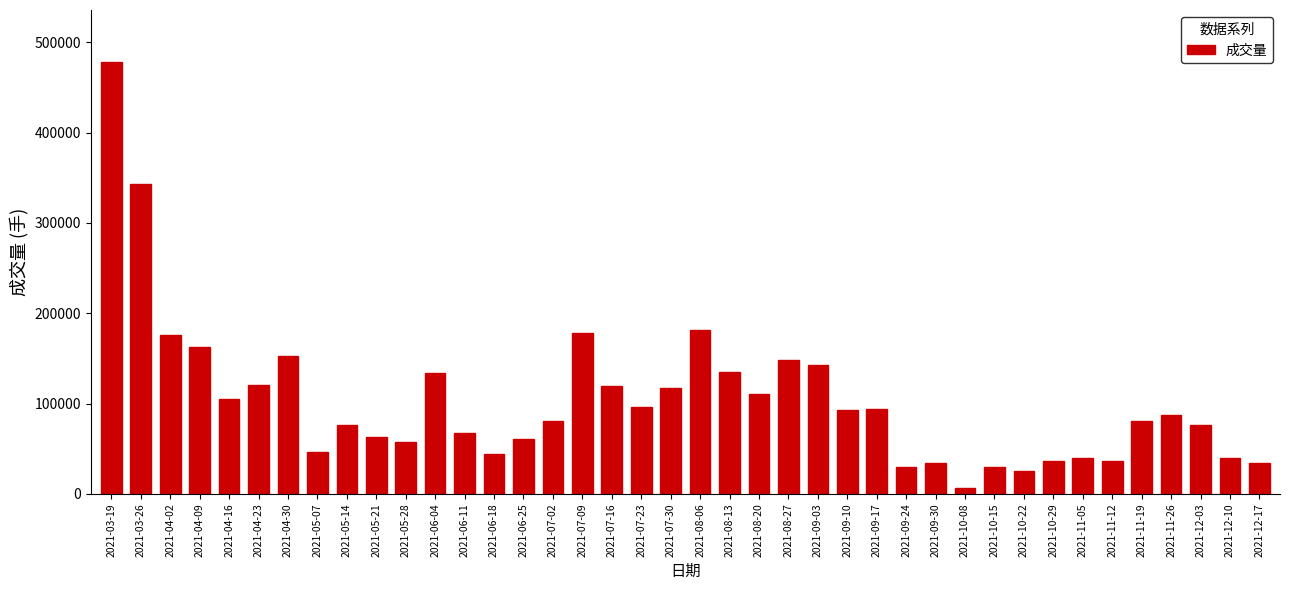

What is the sum of all values?

4139582